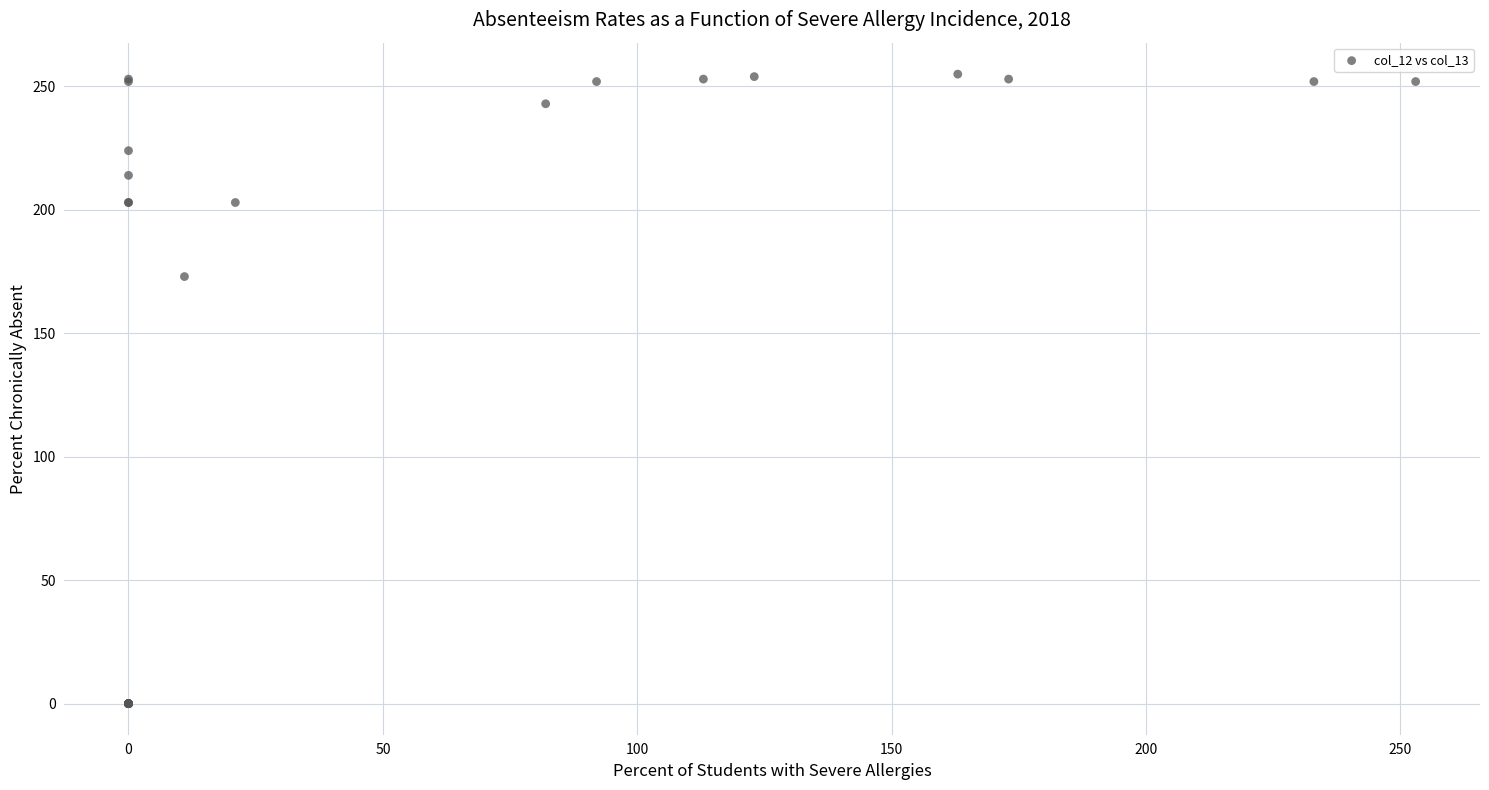

What Y value in the scatter plot is closest to 127?

173